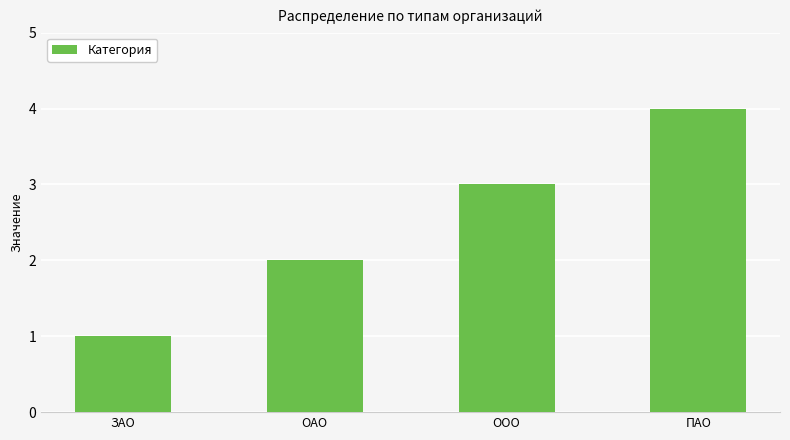

Is it true that the value at ЗАО is 2?

False